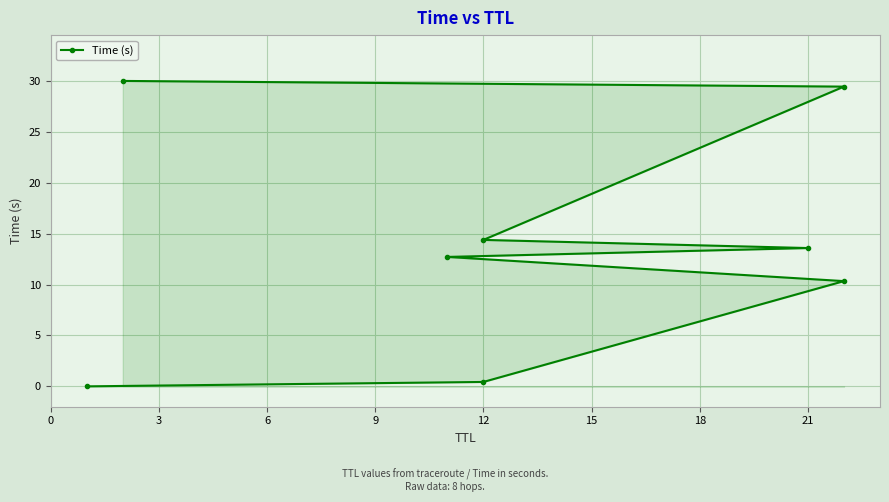

How many lines are shown in the chart?

1